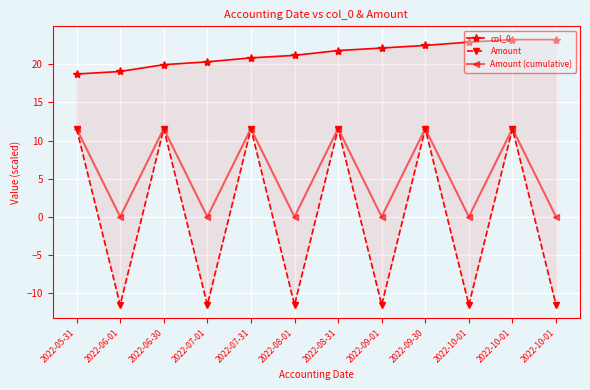

Is the value of Amount at 2022-05-31 greater than the value of Amount (cumulative) at 2022-09-01?

Yes